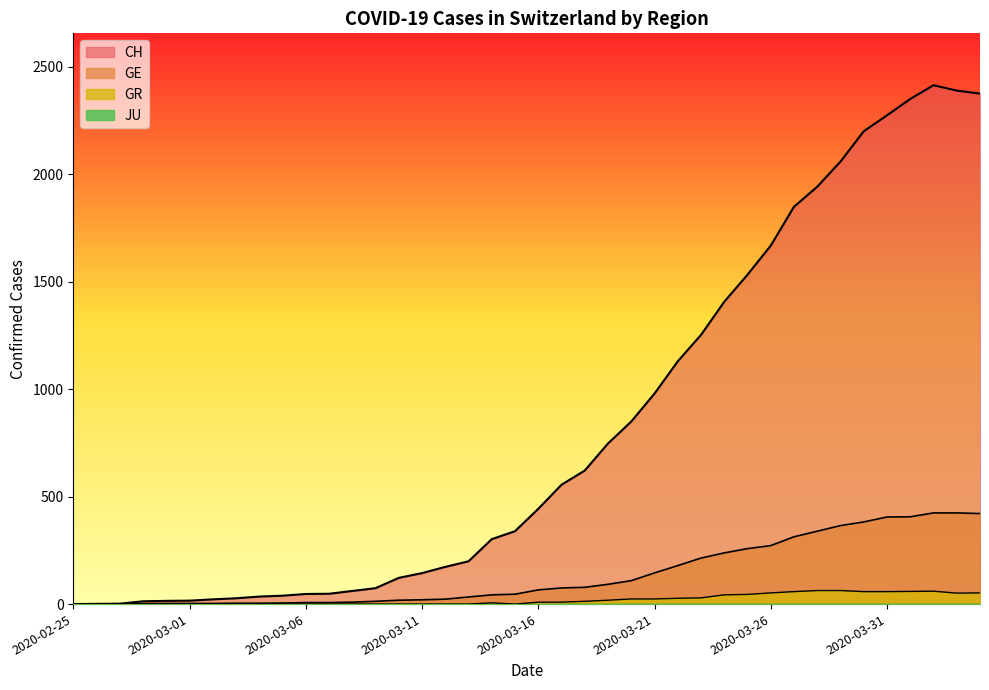

What is the total value across all series at 2020-03-16?

518